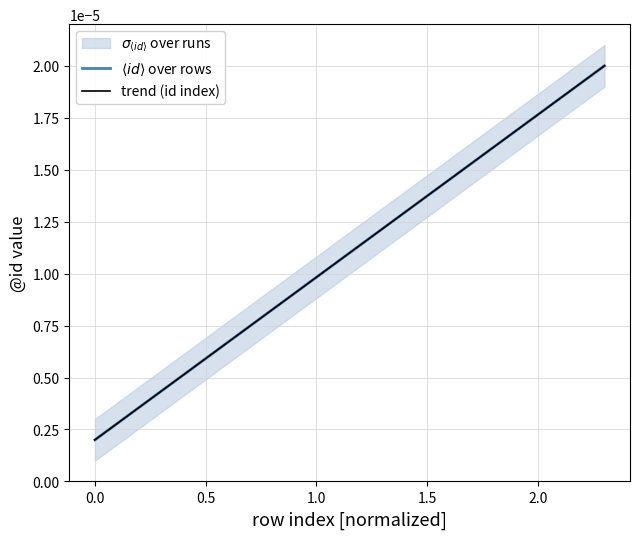

How many trend (id index) values are between 0 and 1?

10